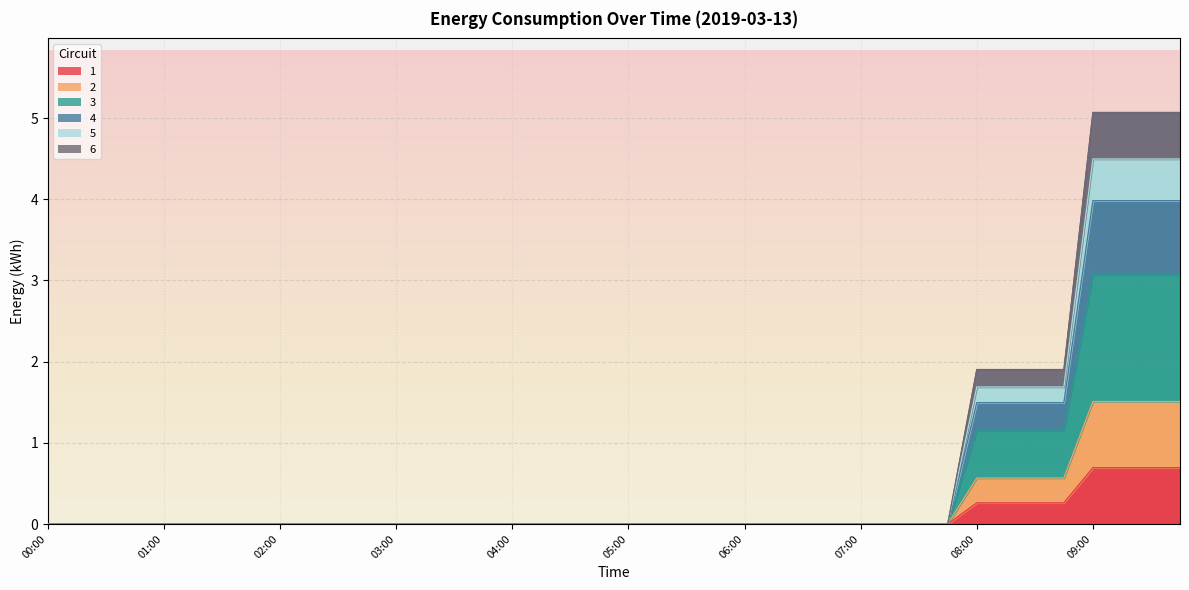

Which has a higher value, 07:45 or 04:00?

07:45